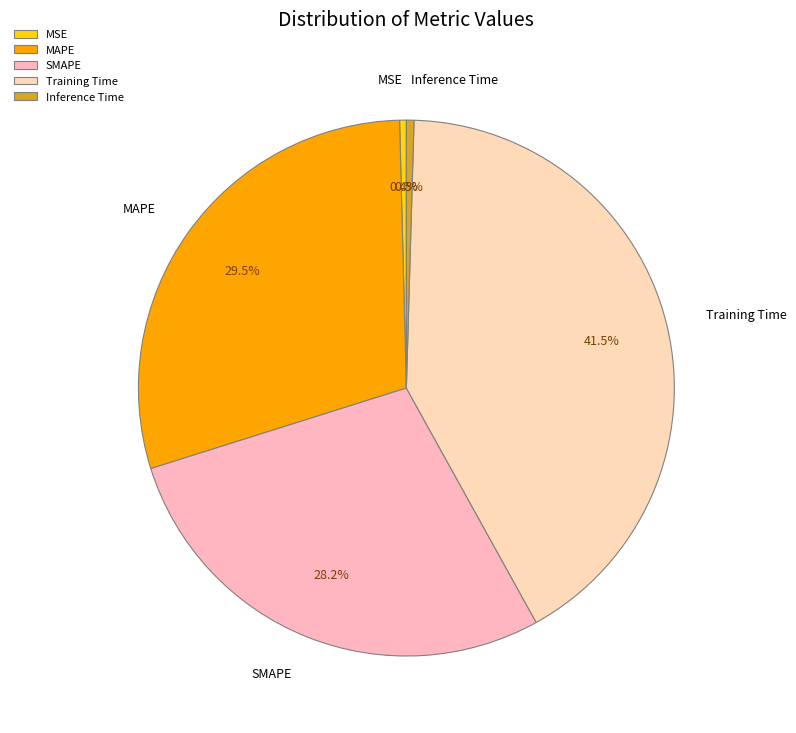

Does any single category account for the majority?

No